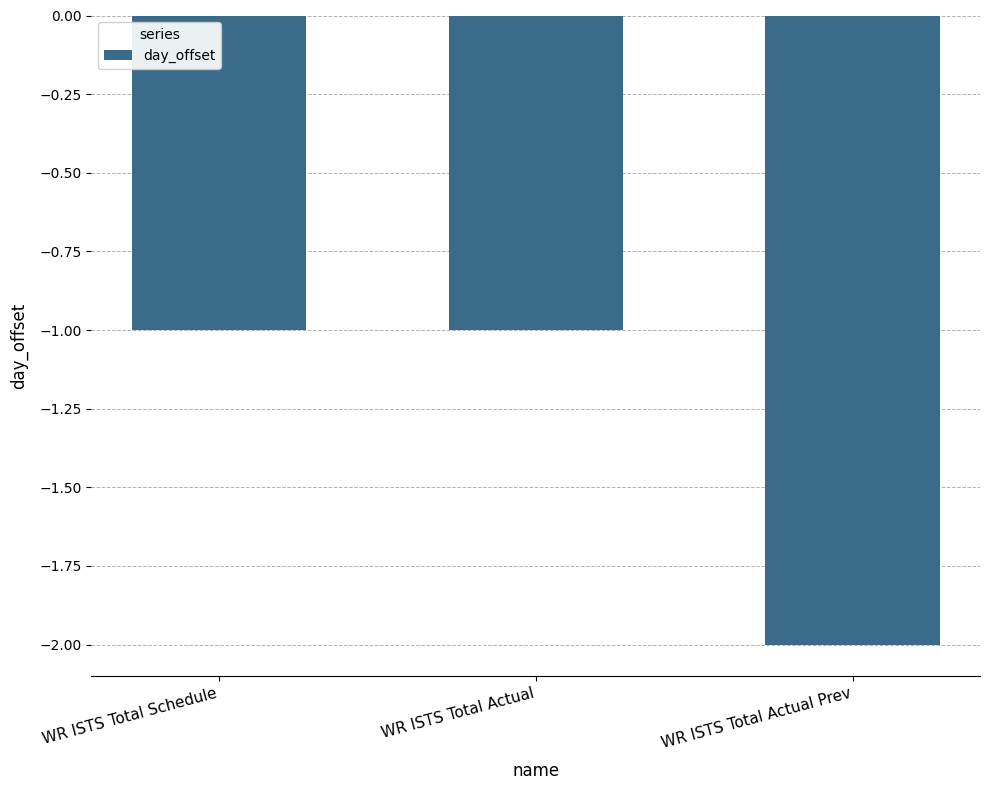

How many bars are there in total?

3